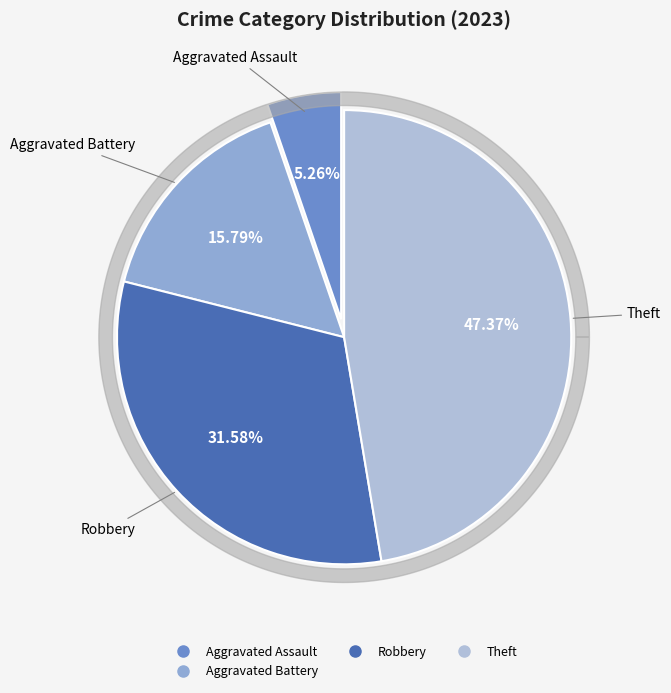

To the nearest percent, what portion does Aggravated Battery represent?

16%